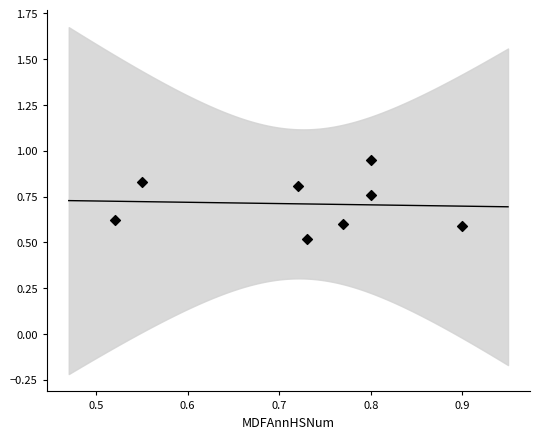

What Y value in the scatter plot is closest to 0?

0.5